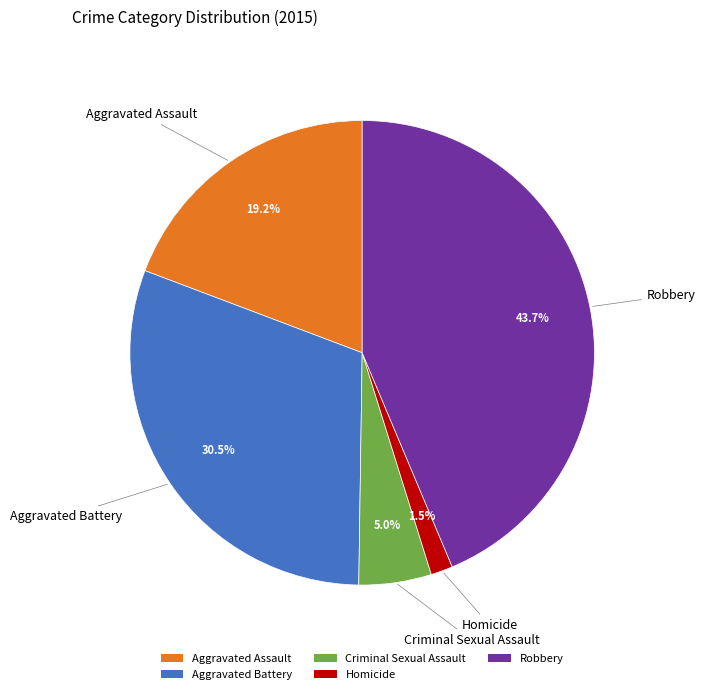

How much of the chart is everything except Aggravated Assault?

80.8%